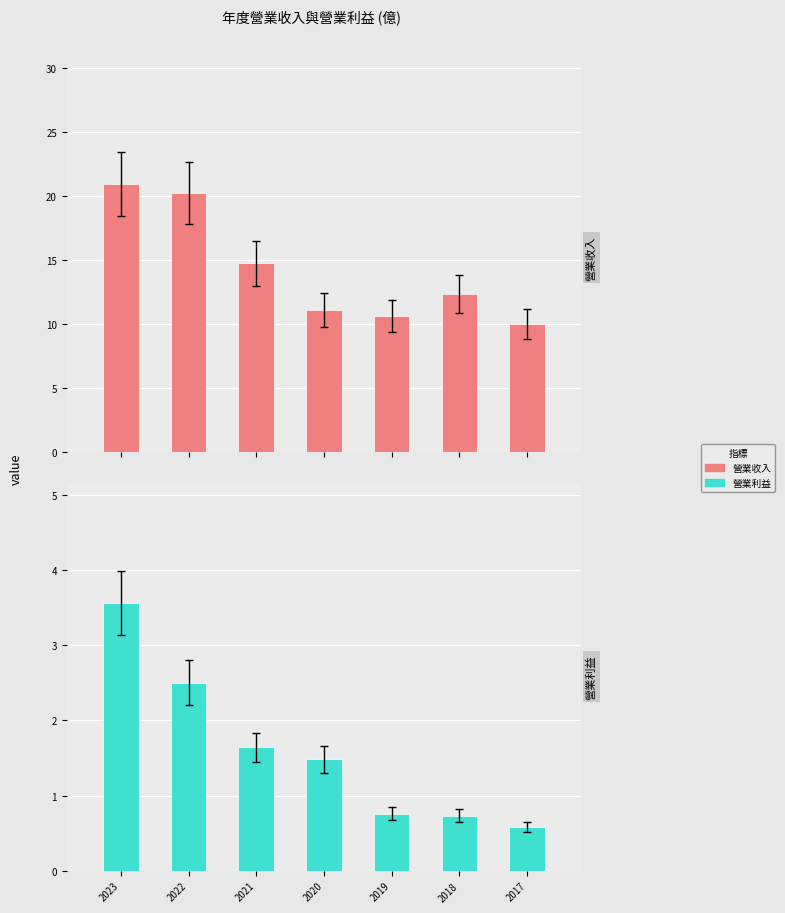

Is it true that 營業收入 equals 12.7 at 2022?

False